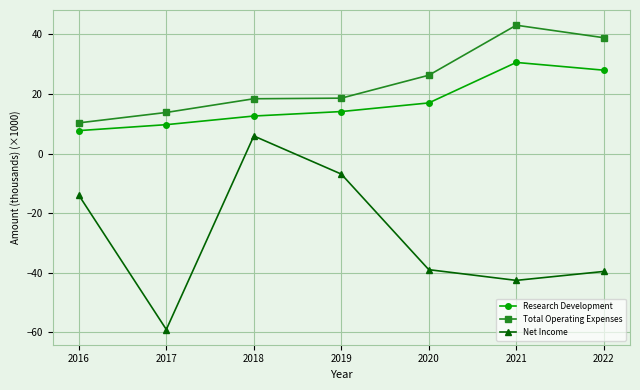

What is the value of the Net Income point at the 3rd from the left?

5.9